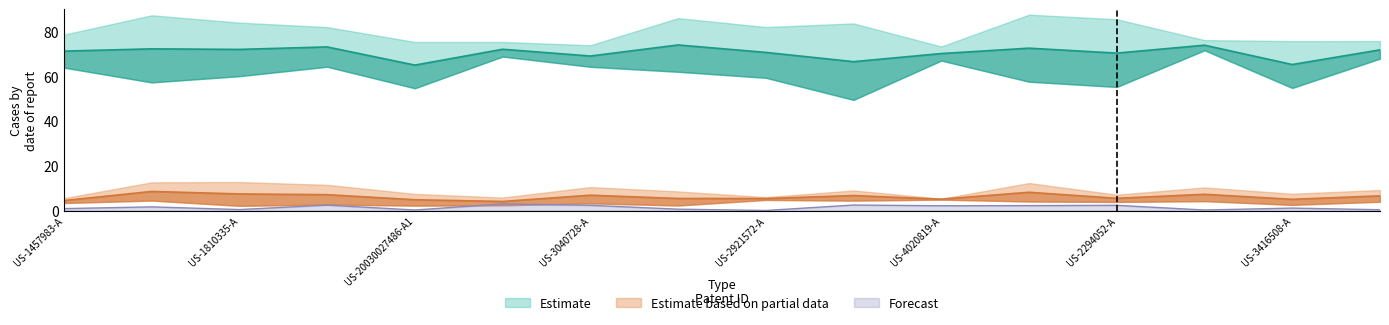

Is it true that Forecast equals 0.0 at US-2921572-A?

True